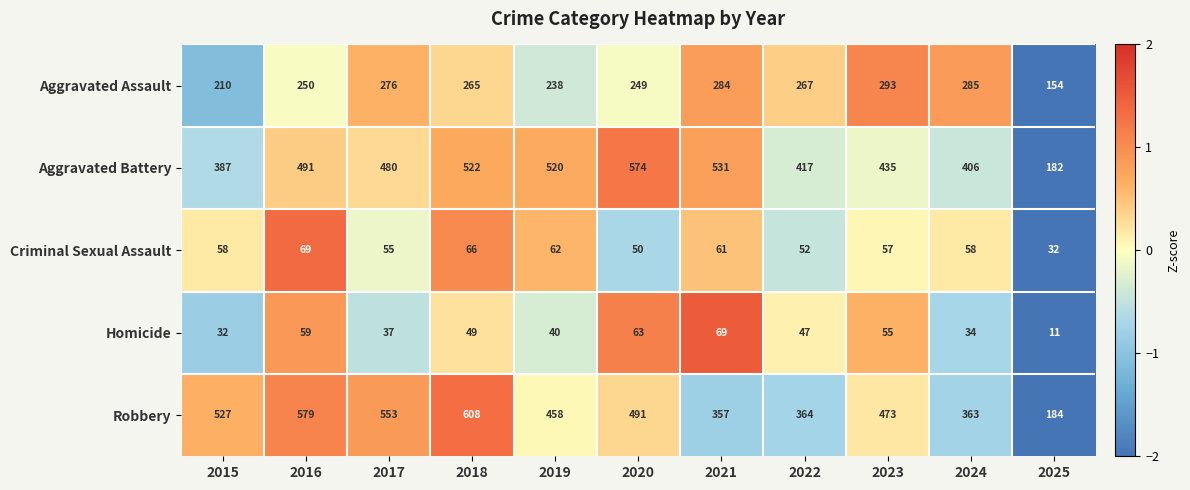

List the labels in order of Aggravated Assault value, smallest first.

2025, 2015, 2019, 2020, 2016, 2018, 2022, 2017, 2021, 2024, 2023